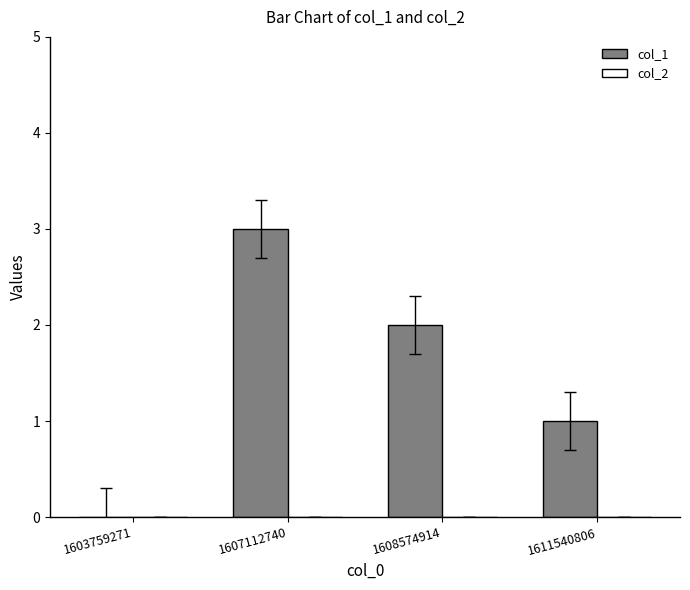

Which category has the highest value across all series?

1607112740